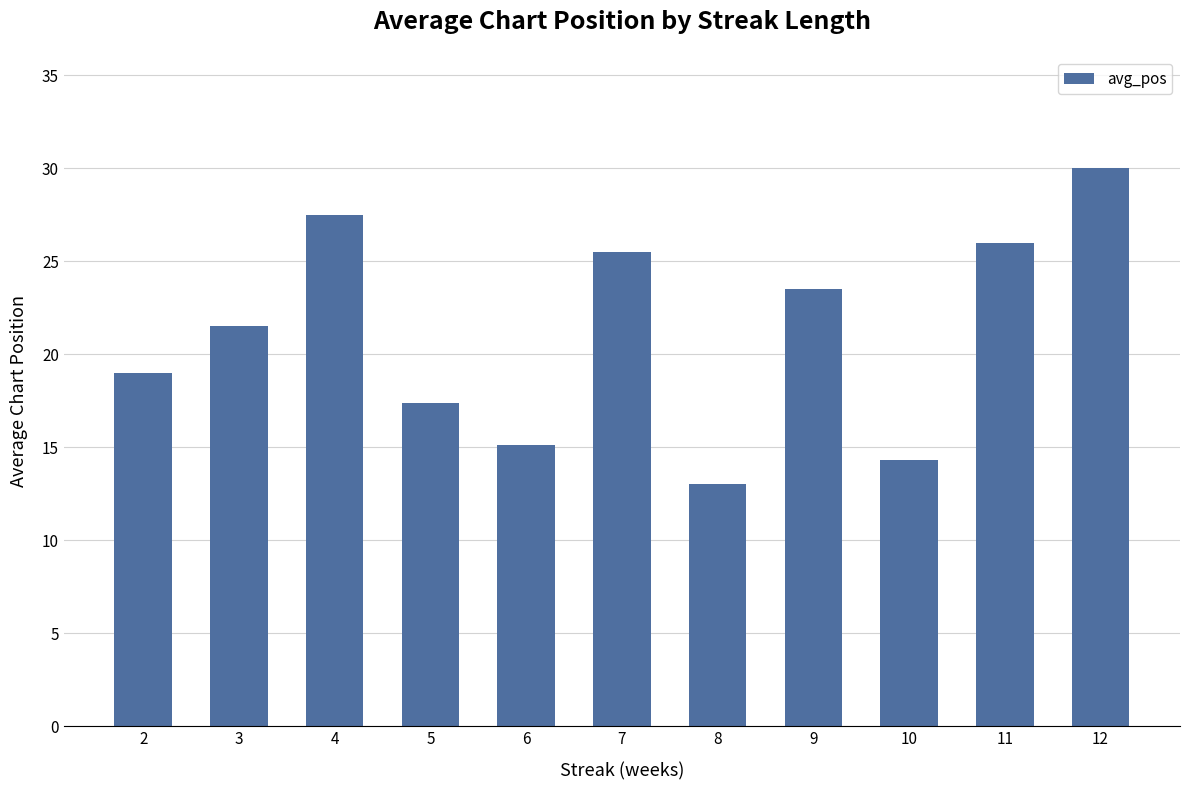

Is it true that the value at 12 is 30.0?

True